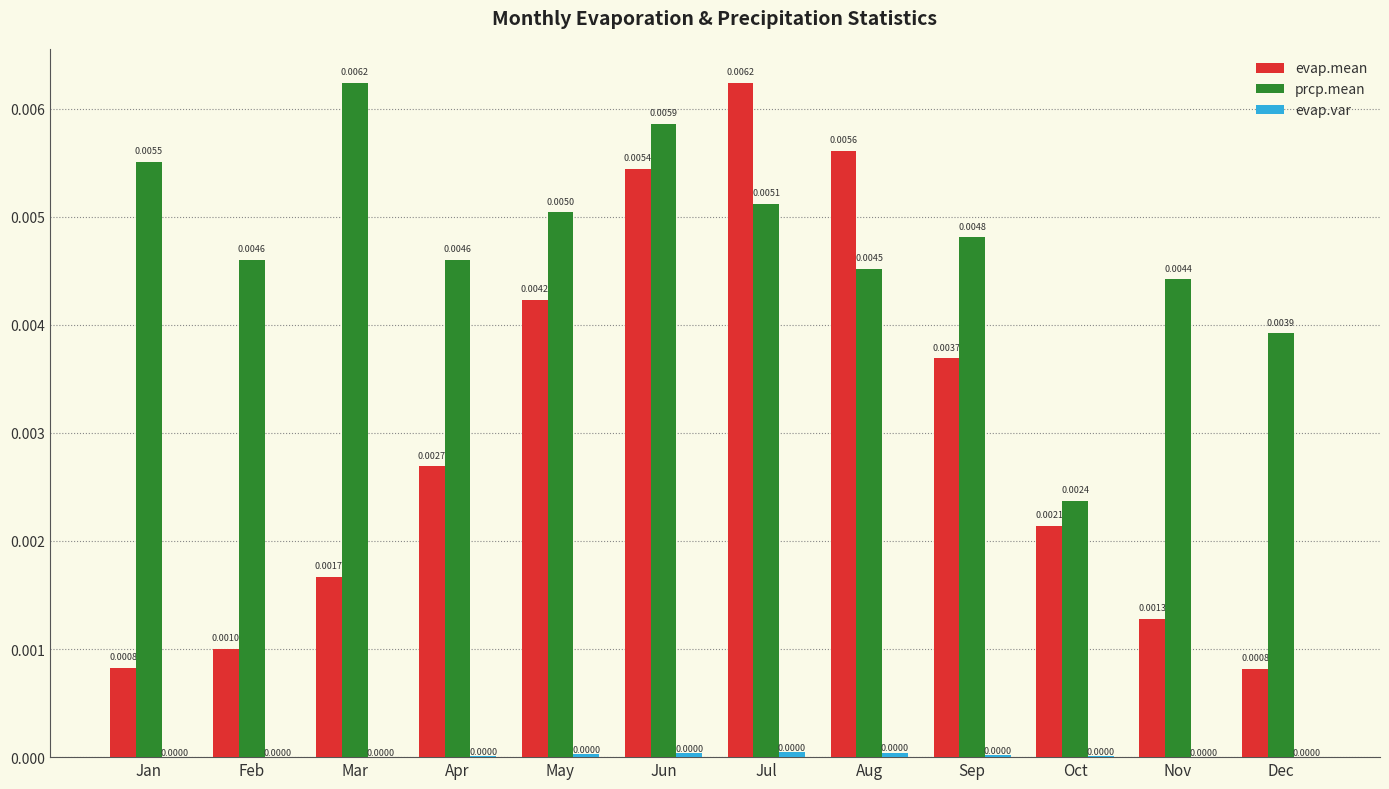

Between Oct and Dec, which series saw the biggest shift?

prcp.mean